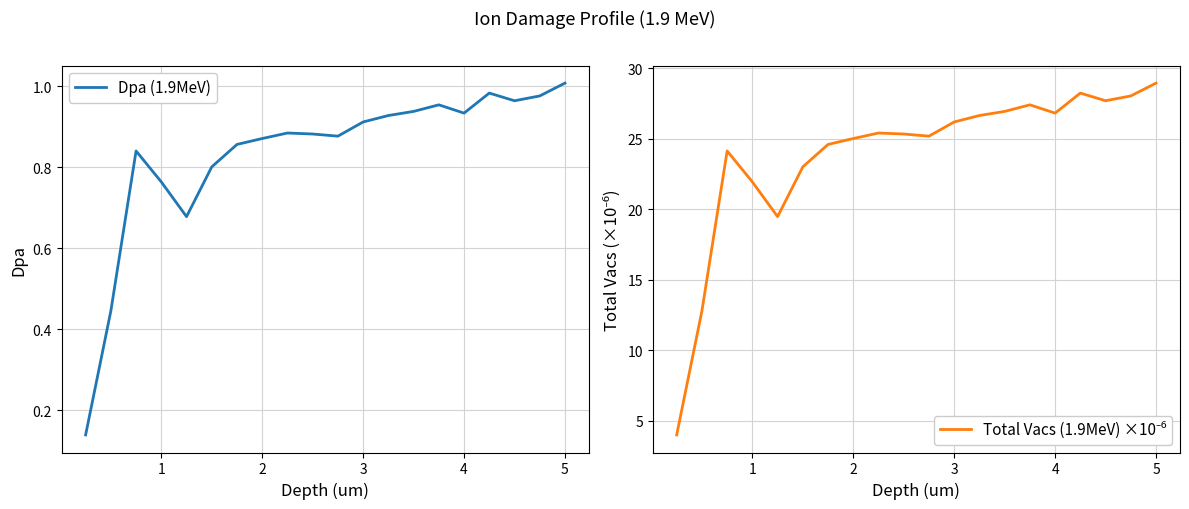

Does the chart have visible grid lines?

Yes